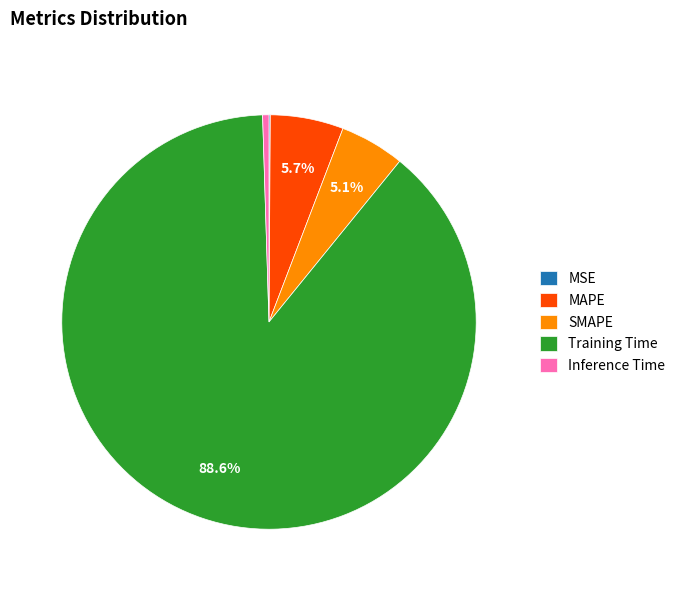

What portion of the pie excludes Training Time?

11.4%